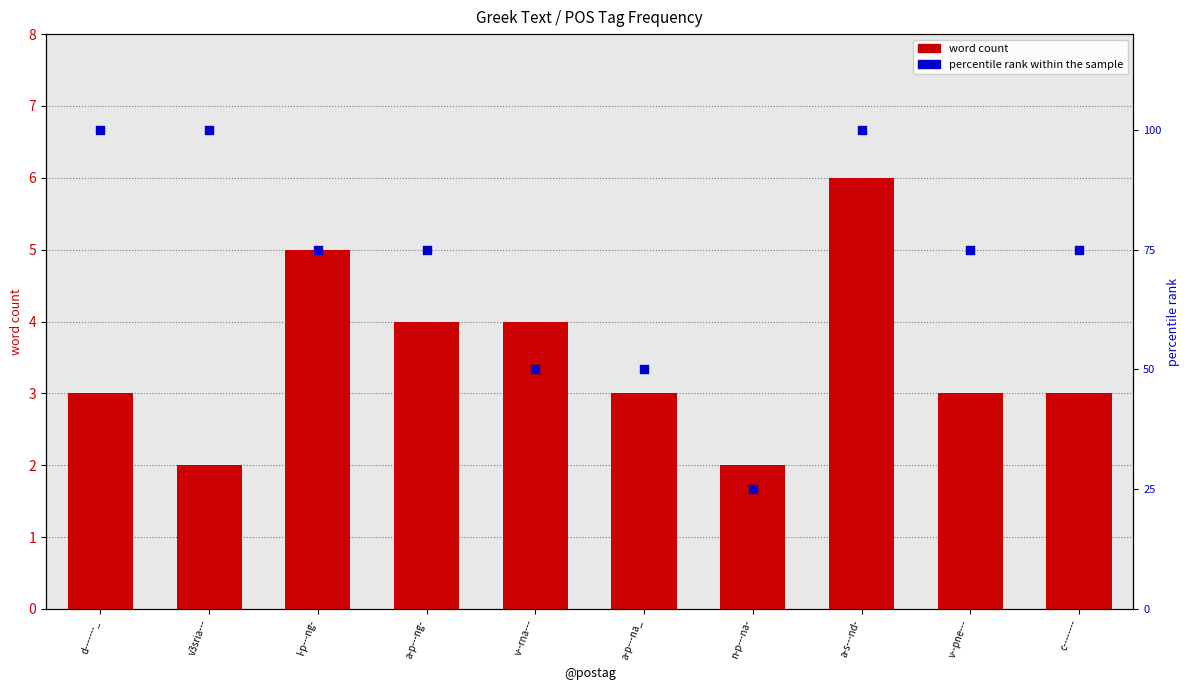

Which series contains the highest Y value?

percentile rank within sample